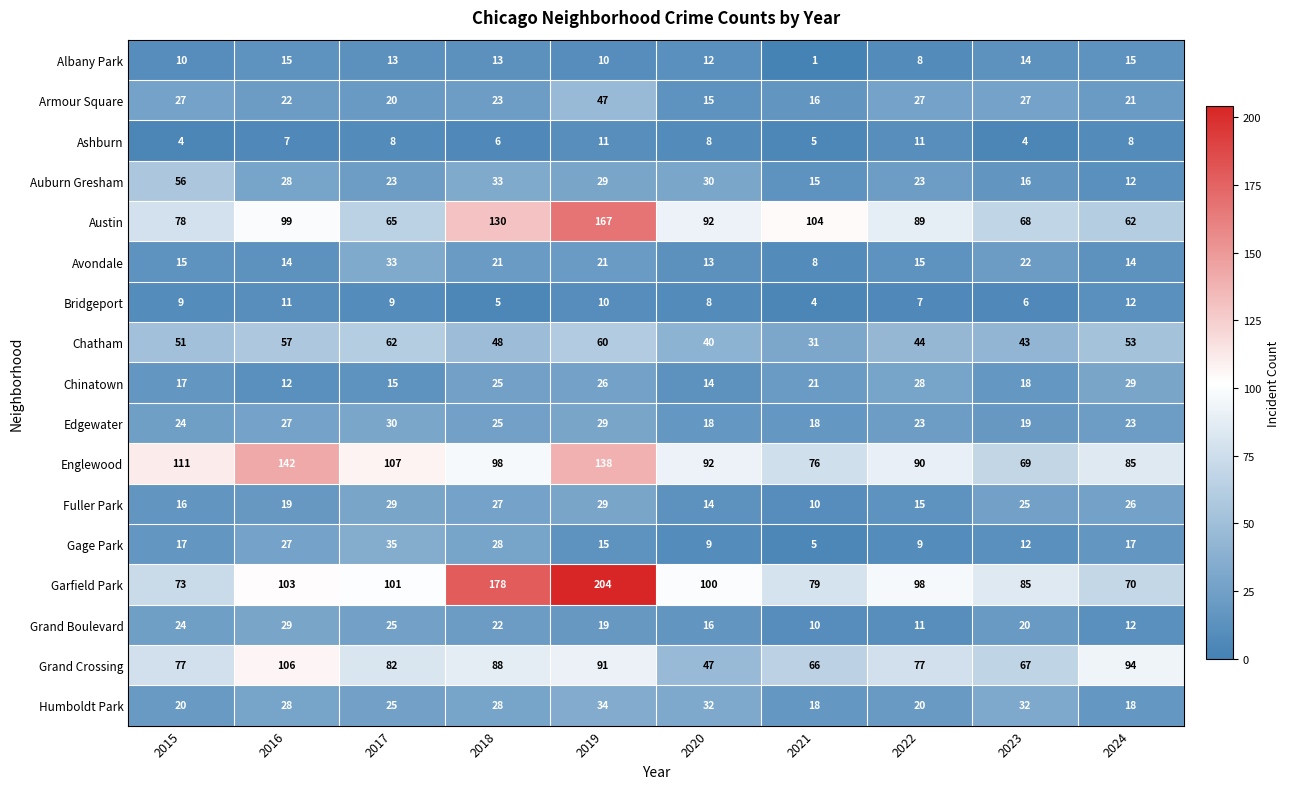

Is it true that Englewood equals 26 at 2017?

False